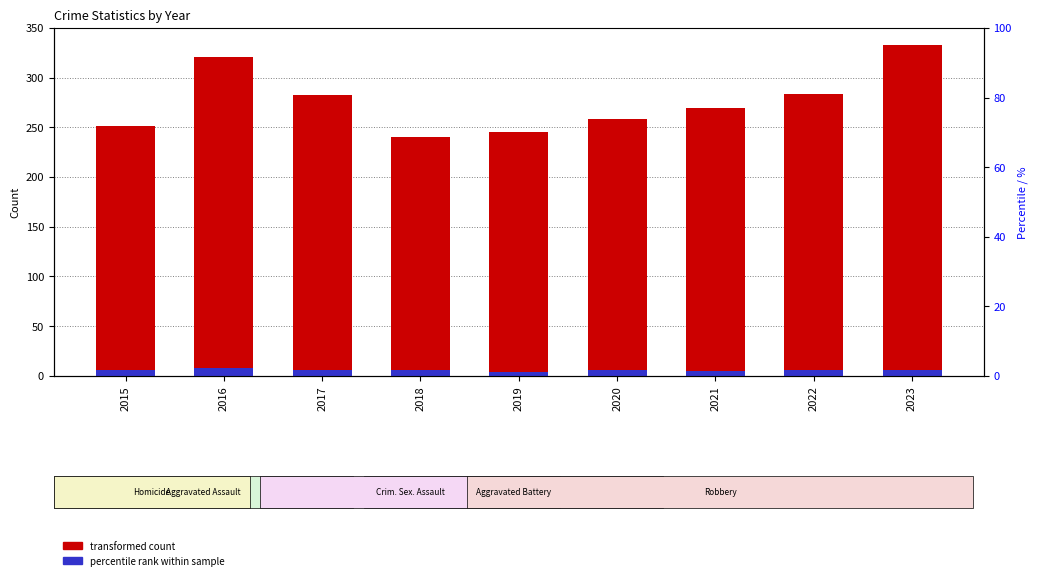

Reading right to left, list all the values displayed in this chart.

Total: 2023=333.0	2022=284.0	2021=269.0	2020=258.0	2019=245.0	2018=240.0	2017=283.0	2016=321.0	2015=251.0
Robbery (scaled): 2023=6.1	2022=5.9	2021=5.3	2020=5.8	2019=4.0	2018=5.6	2017=5.7	2016=8.4	2015=6.1